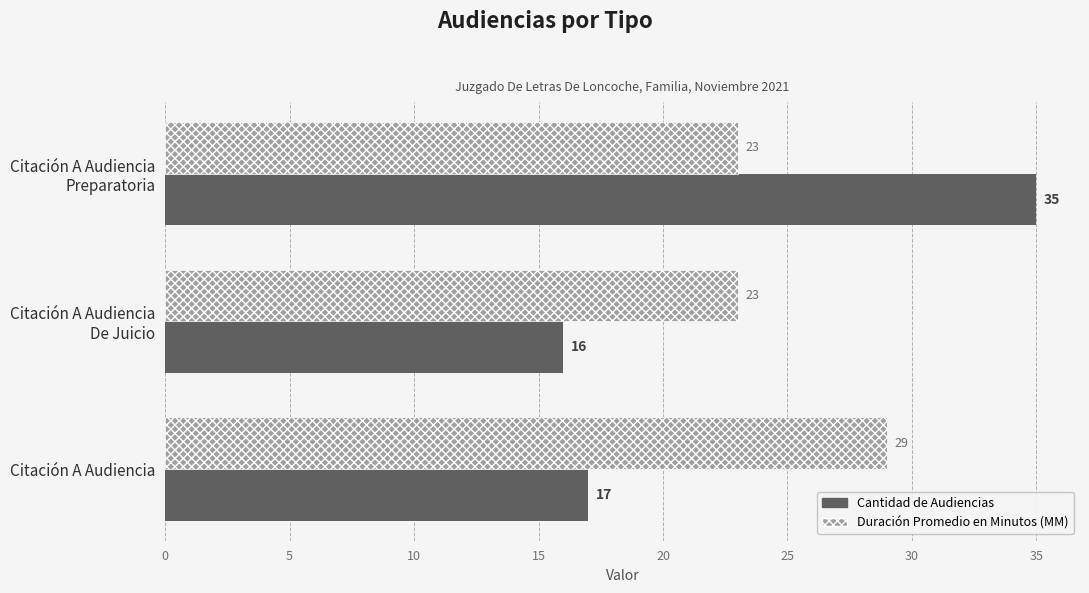

What is the minimum value shown in the chart?

16